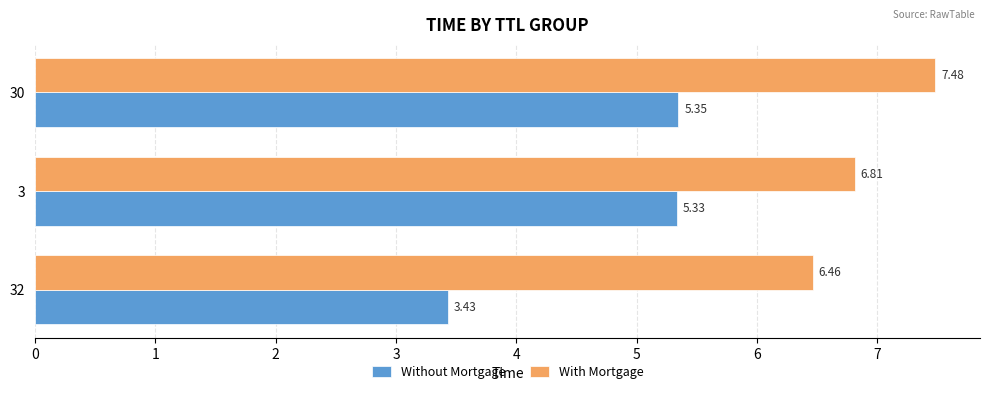

Which series has the widest spread of values?

Without Mortgage